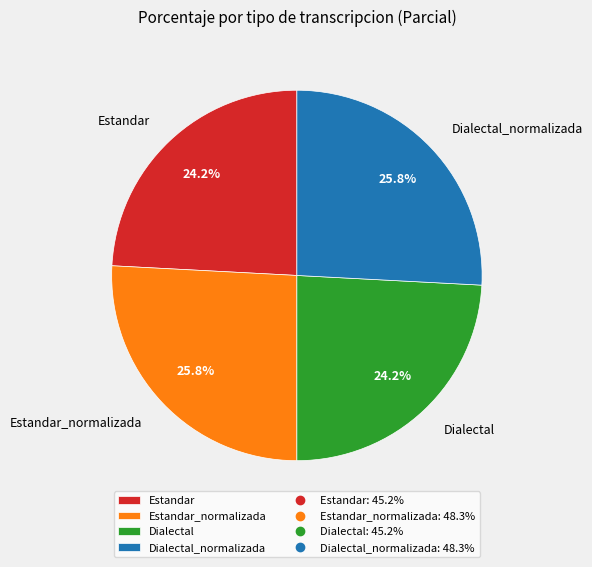

What percentage is the Dialectal_normalizada slice, to the nearest percent?

26%